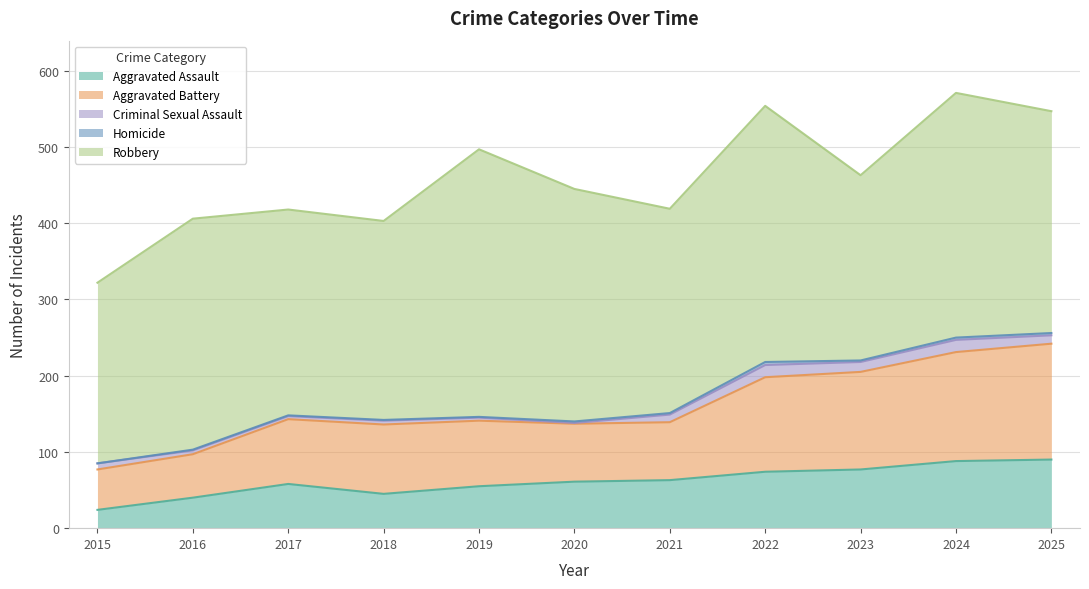

Where is the first local maximum for Aggravated Battery?

2018